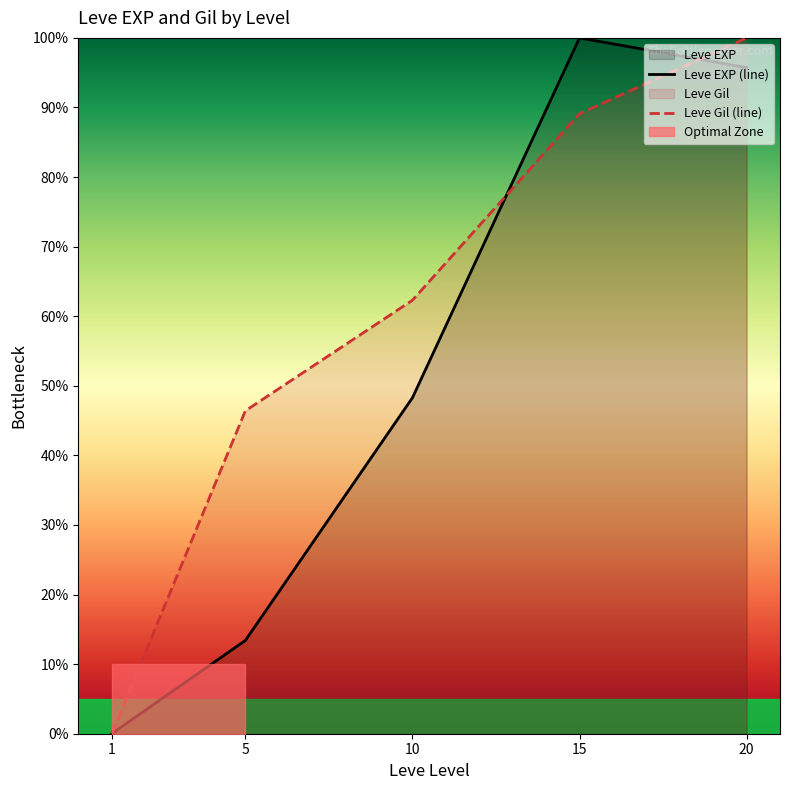

Rank the series by their average value, from highest to lowest.

Leve Gil (line), Leve EXP (line)